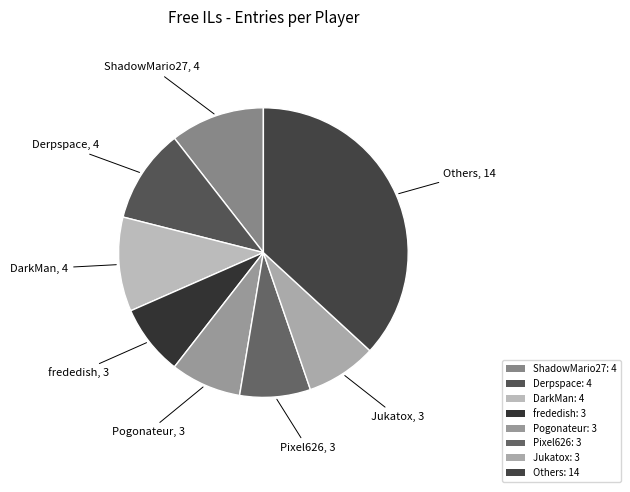

How many segments does this pie chart have?

8